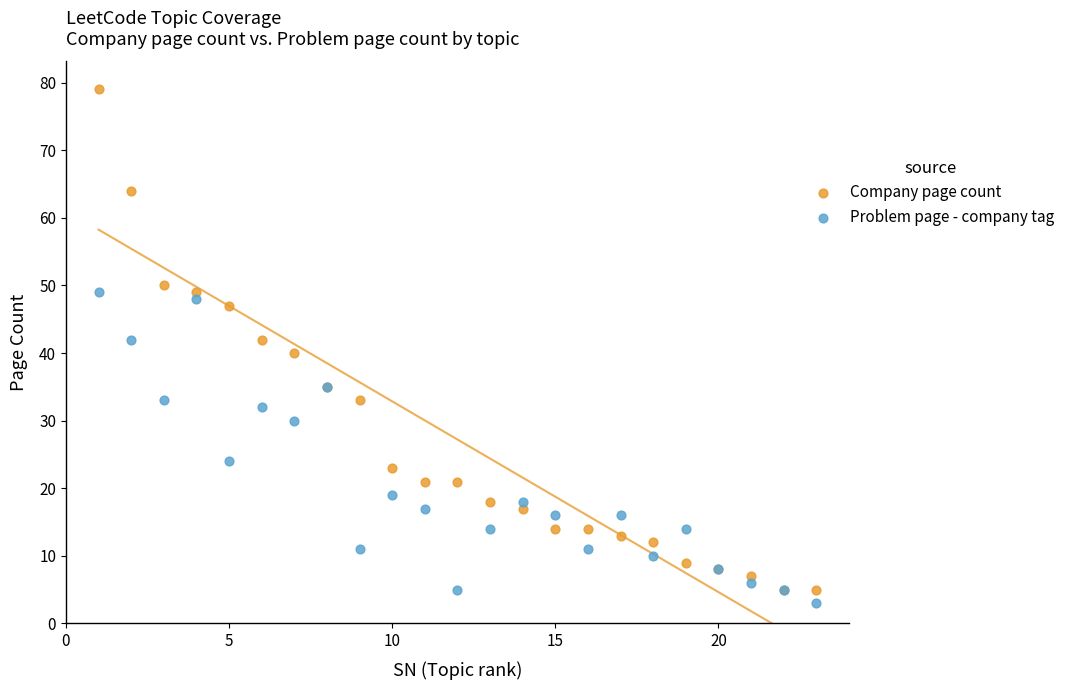

In the Problem page - company tag series, what Y value is closest to 26?

24